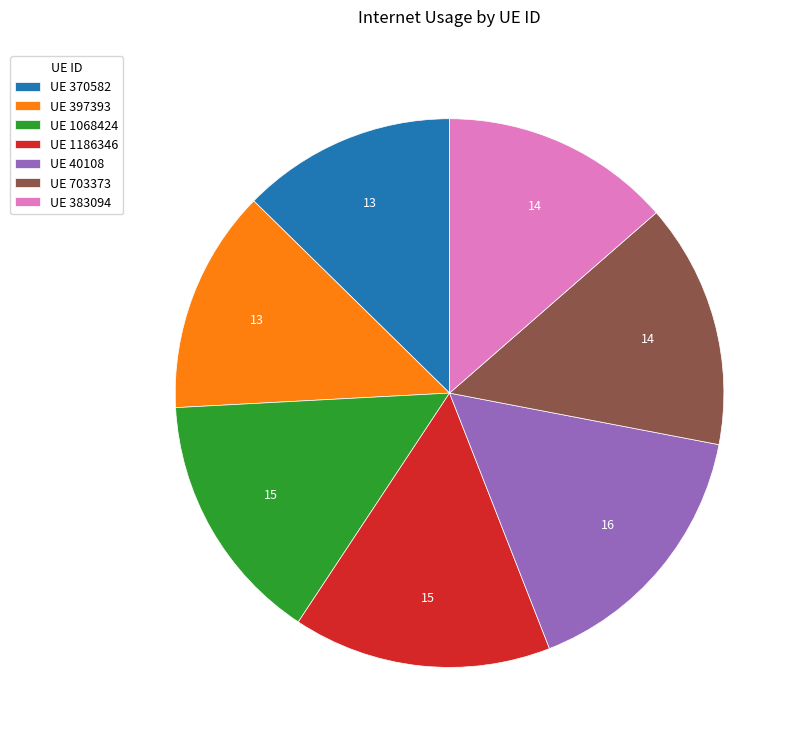

What is the smallest slice in the pie chart?

UE 370582